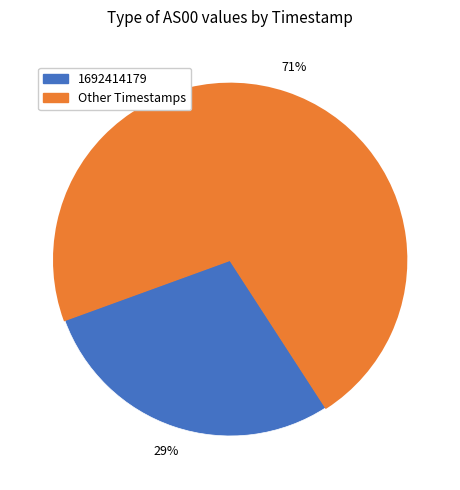

Is there a majority slice in this chart?

Yes